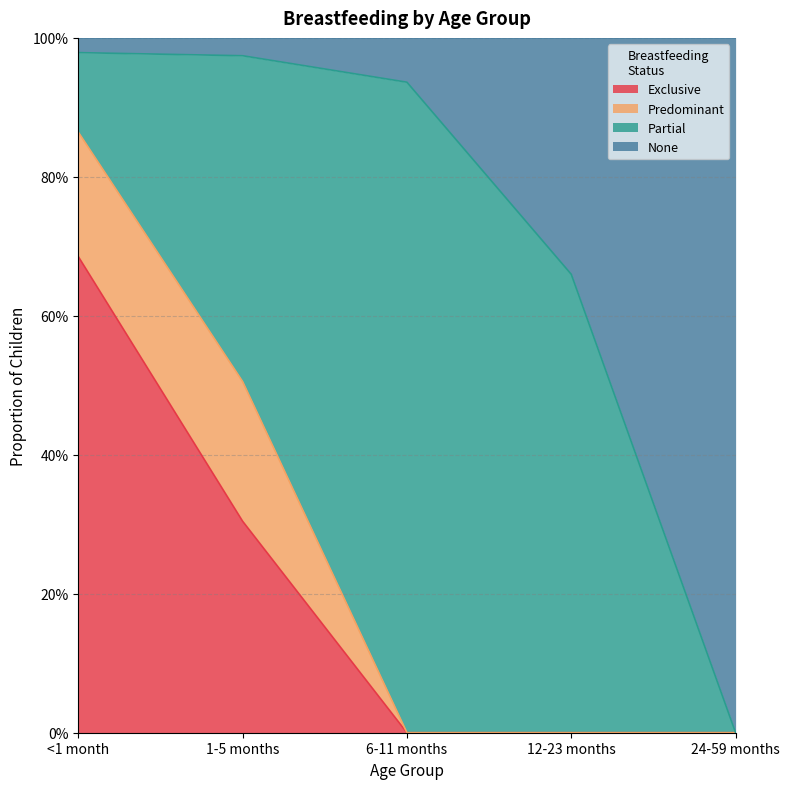

True or false: None has more than 2 interior local peaks.

False